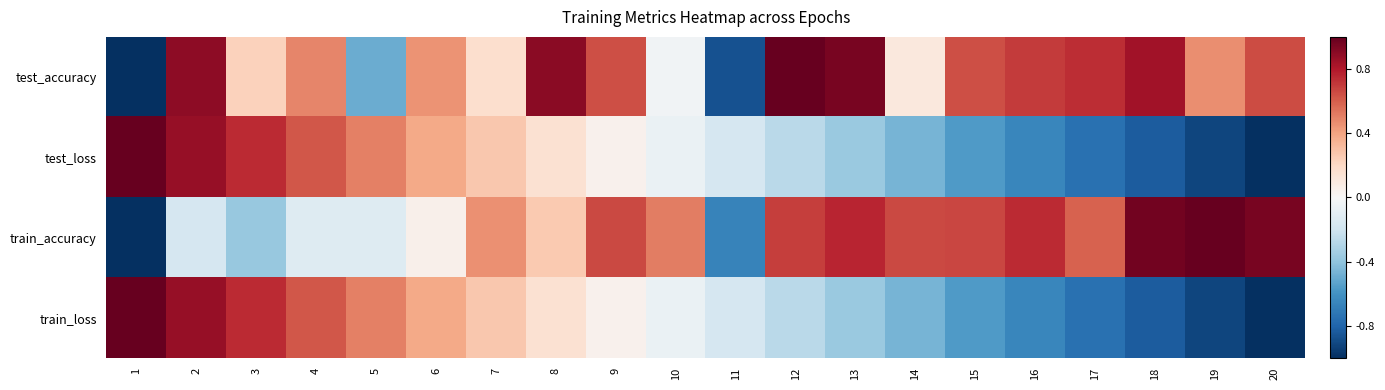

Reading left to right, what are all the values shown in this chart?

test_accuracy: 1=-1.0	2=0.9	3=0.2	4=0.5	5=-0.5	6=0.4	7=0.2	8=0.9	9=0.6	10=-0.0	11=-0.9	12=1.0	13=1.0	14=0.1	15=0.6	16=0.7	17=0.7	18=0.8	19=0.5	20=0.7
test_loss: 1=1.0	2=0.9	3=0.7	4=0.6	5=0.5	6=0.4	7=0.3	8=0.2	9=0.0	10=-0.1	11=-0.2	12=-0.3	13=-0.4	14=-0.5	15=-0.6	16=-0.7	17=-0.7	18=-0.8	19=-0.9	20=-1.0
train_accuracy: 1=-1.0	2=-0.2	3=-0.4	4=-0.1	5=-0.1	6=0.1	7=0.5	8=0.3	9=0.7	10=0.5	11=-0.7	12=0.7	13=0.8	14=0.7	15=0.7	16=0.7	17=0.6	18=1.0	19=1.0	20=0.9
train_loss: 1=1.0	2=0.9	3=0.7	4=0.6	5=0.5	6=0.4	7=0.3	8=0.2	9=0.0	10=-0.1	11=-0.2	12=-0.3	13=-0.4	14=-0.5	15=-0.6	16=-0.7	17=-0.7	18=-0.8	19=-0.9	20=-1.0